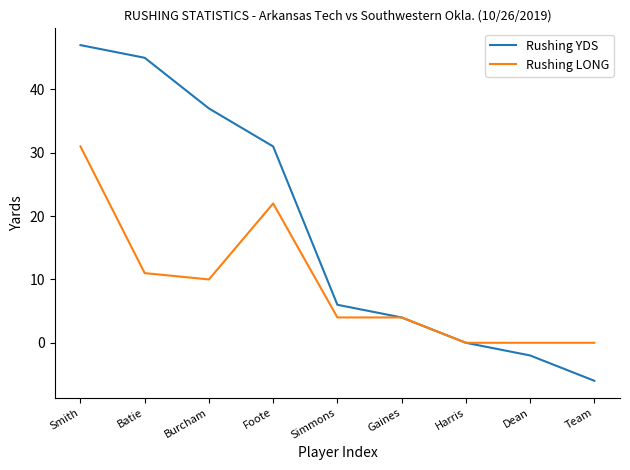

List the series in order of their overall mean, highest first.

Rushing YDS, Rushing LONG